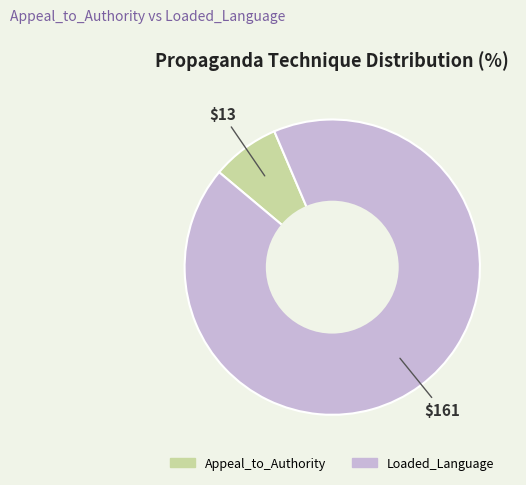

Rank the categories by value from lowest to highest.

Appeal_to_Authority, Loaded_Language